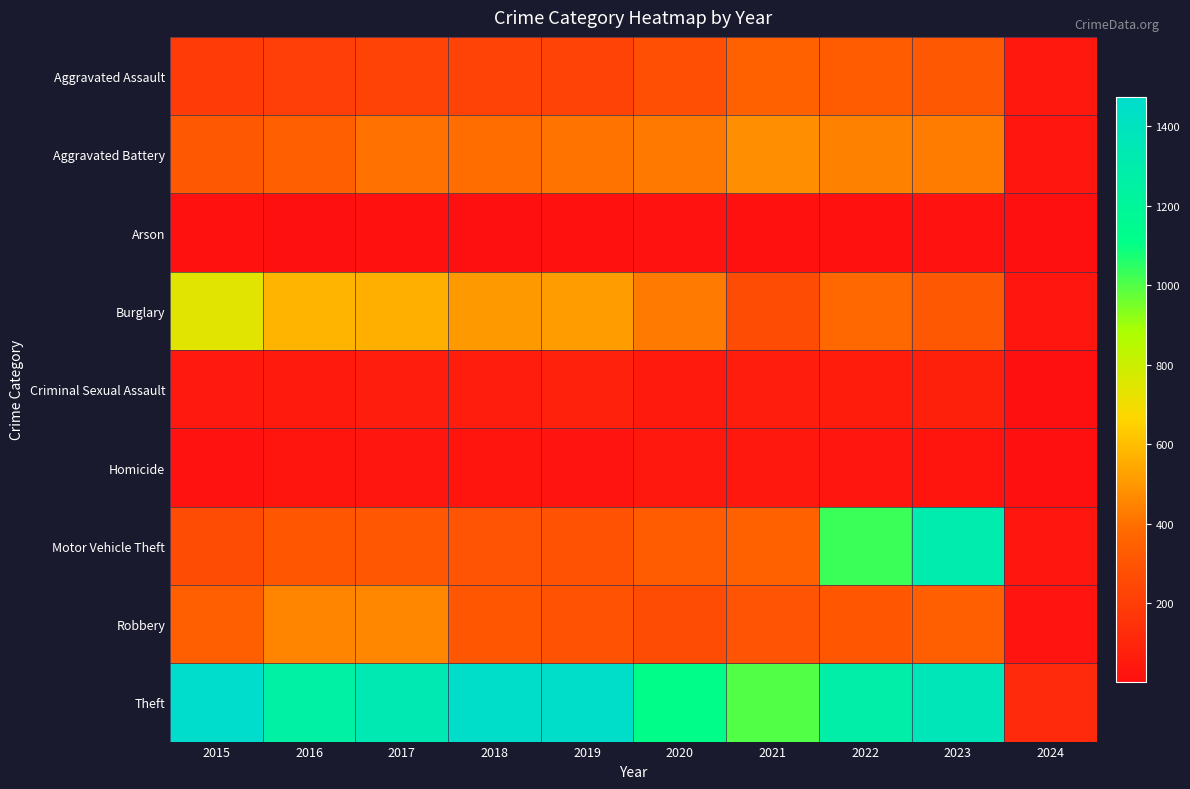

Which series has the widest spread of values?

Theft